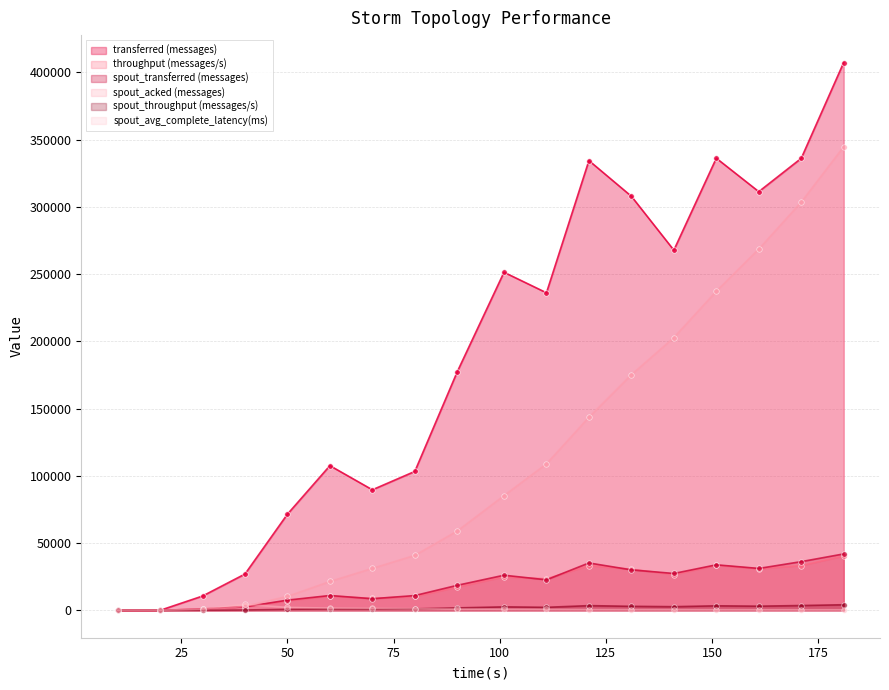

What are all the series names shown in the legend?

transferred (messages), throughput (messages/s), spout_transferred (messages), spout_acked (messages), spout_throughput (messages/s), spout_avg_complete_latency(ms)